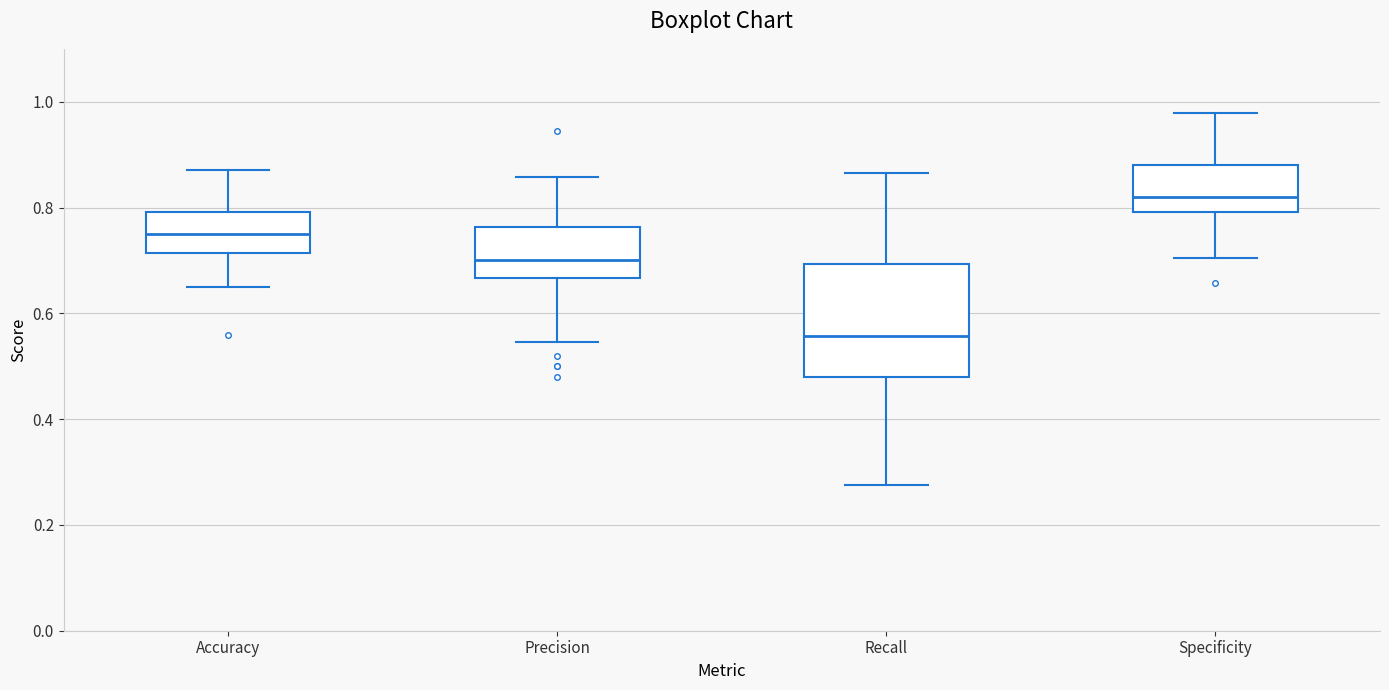

Which box is the tallest, from its lower edge to its upper edge?

Recall